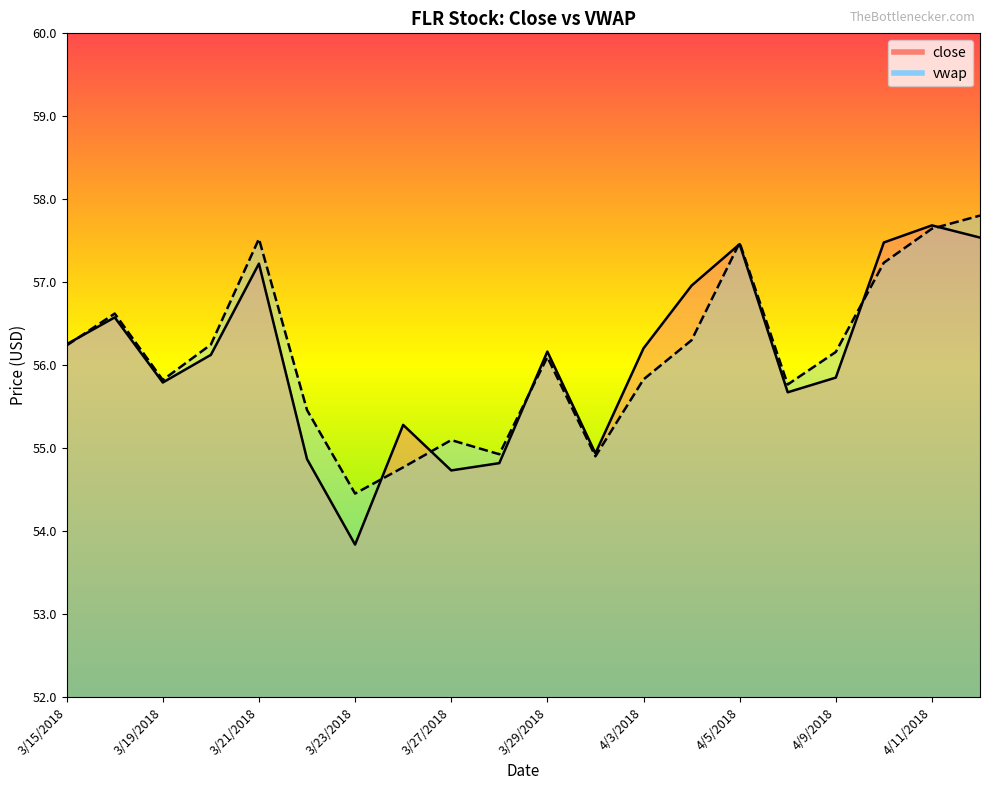

At 3/16/2018, list the series in order from largest to smallest.

vwap, close